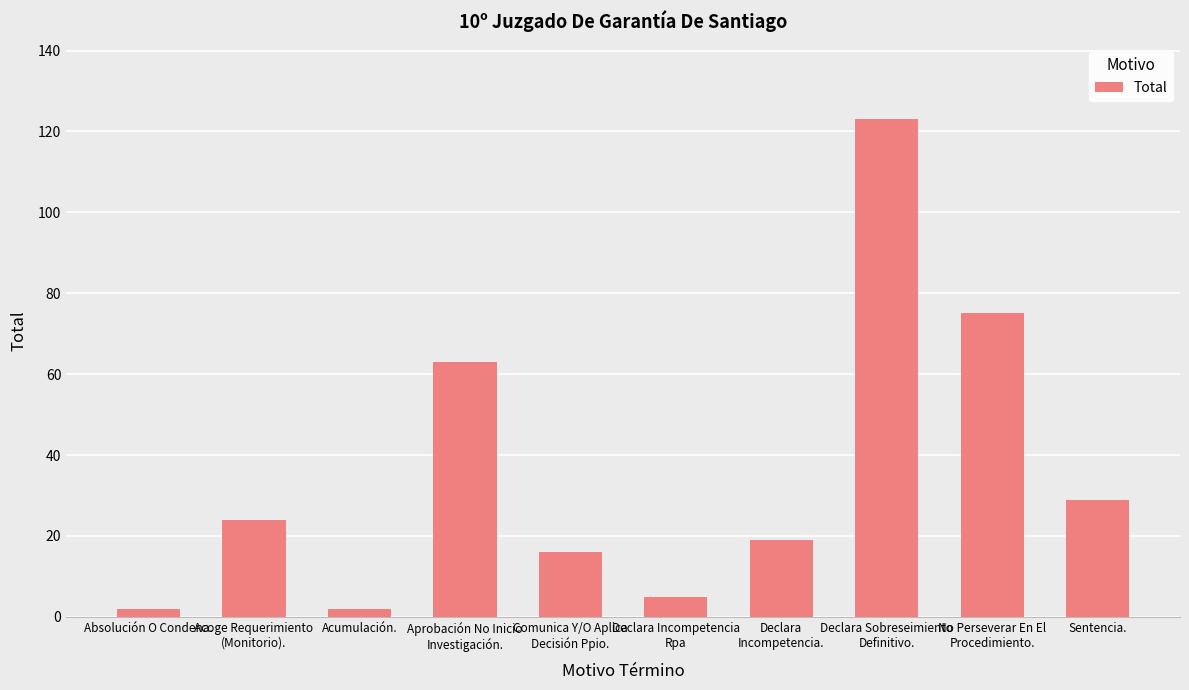

The value at Aprobación No Inicio
Investigación. is 63. True or false?

True